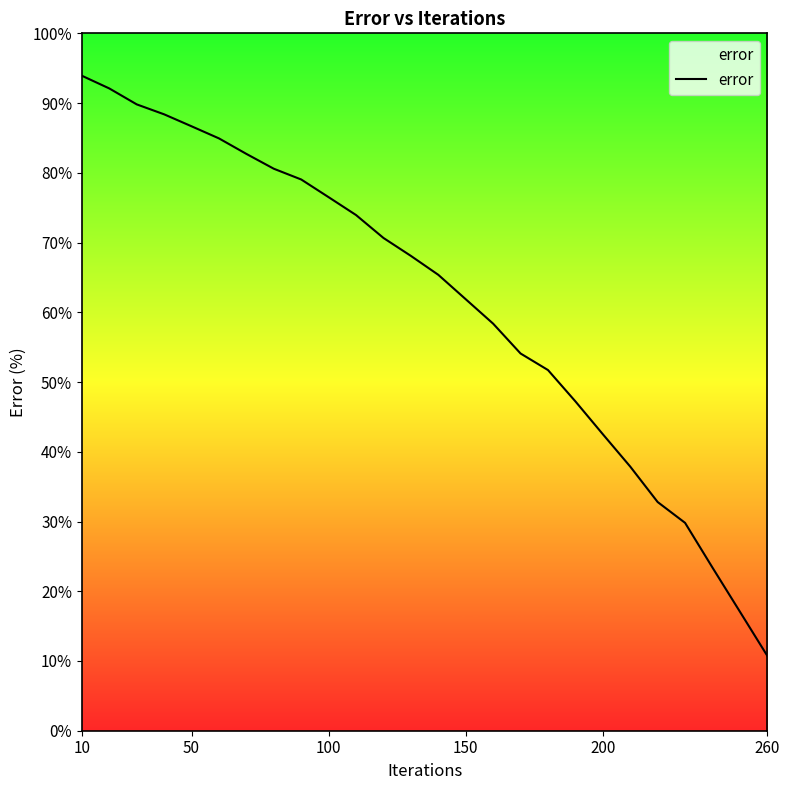

Reading right to left, extract all data points from this chart.

10.7	17.1	23.4	29.8	32.8	37.9	42.5	47.2	51.7	54.1	58.4	61.9	65.4	68.1	70.7	73.9	76.5	79.0	80.6	82.7	84.9	86.7	88.4	89.8	92.1	93.9